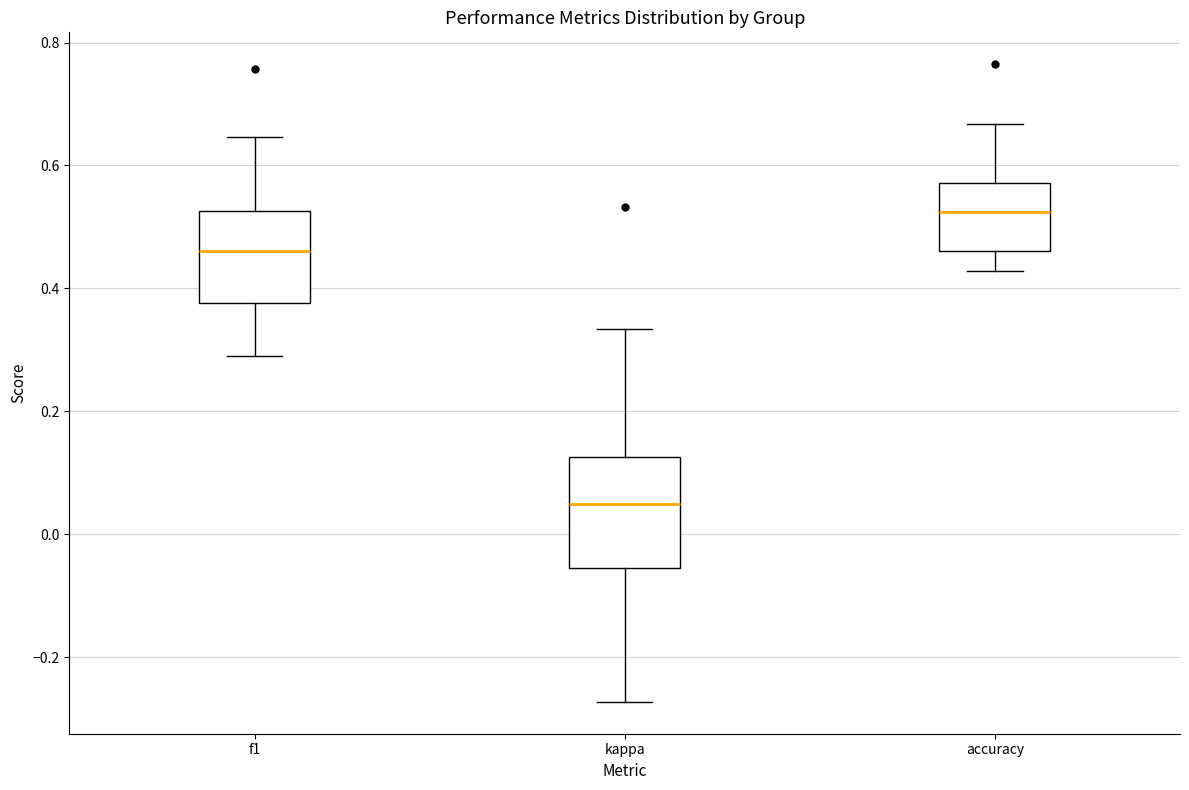

Which box has the highest median line?

accuracy